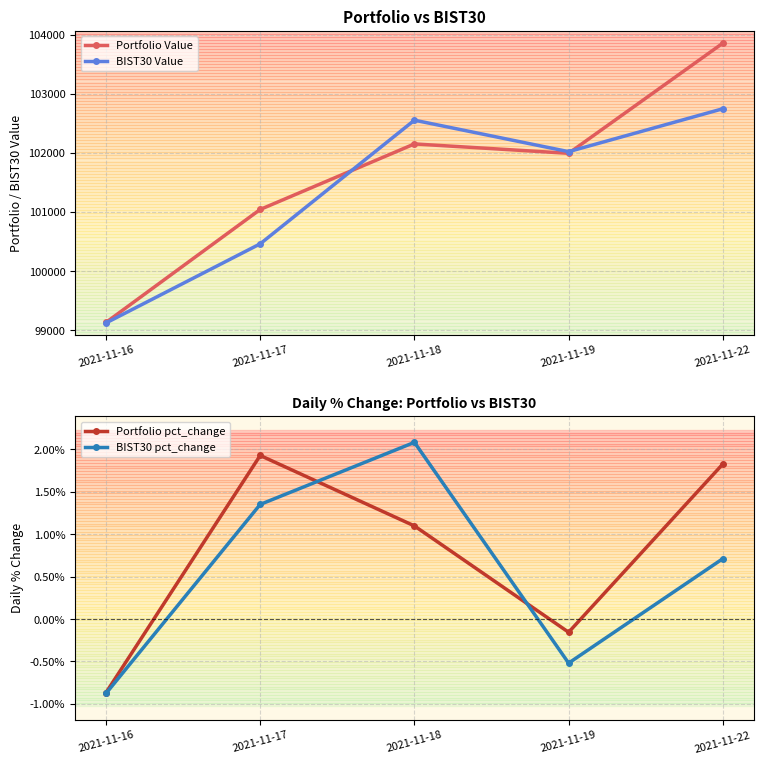

Which series changed the most between 2021-11-18 and 2021-11-19?

BIST30 Value